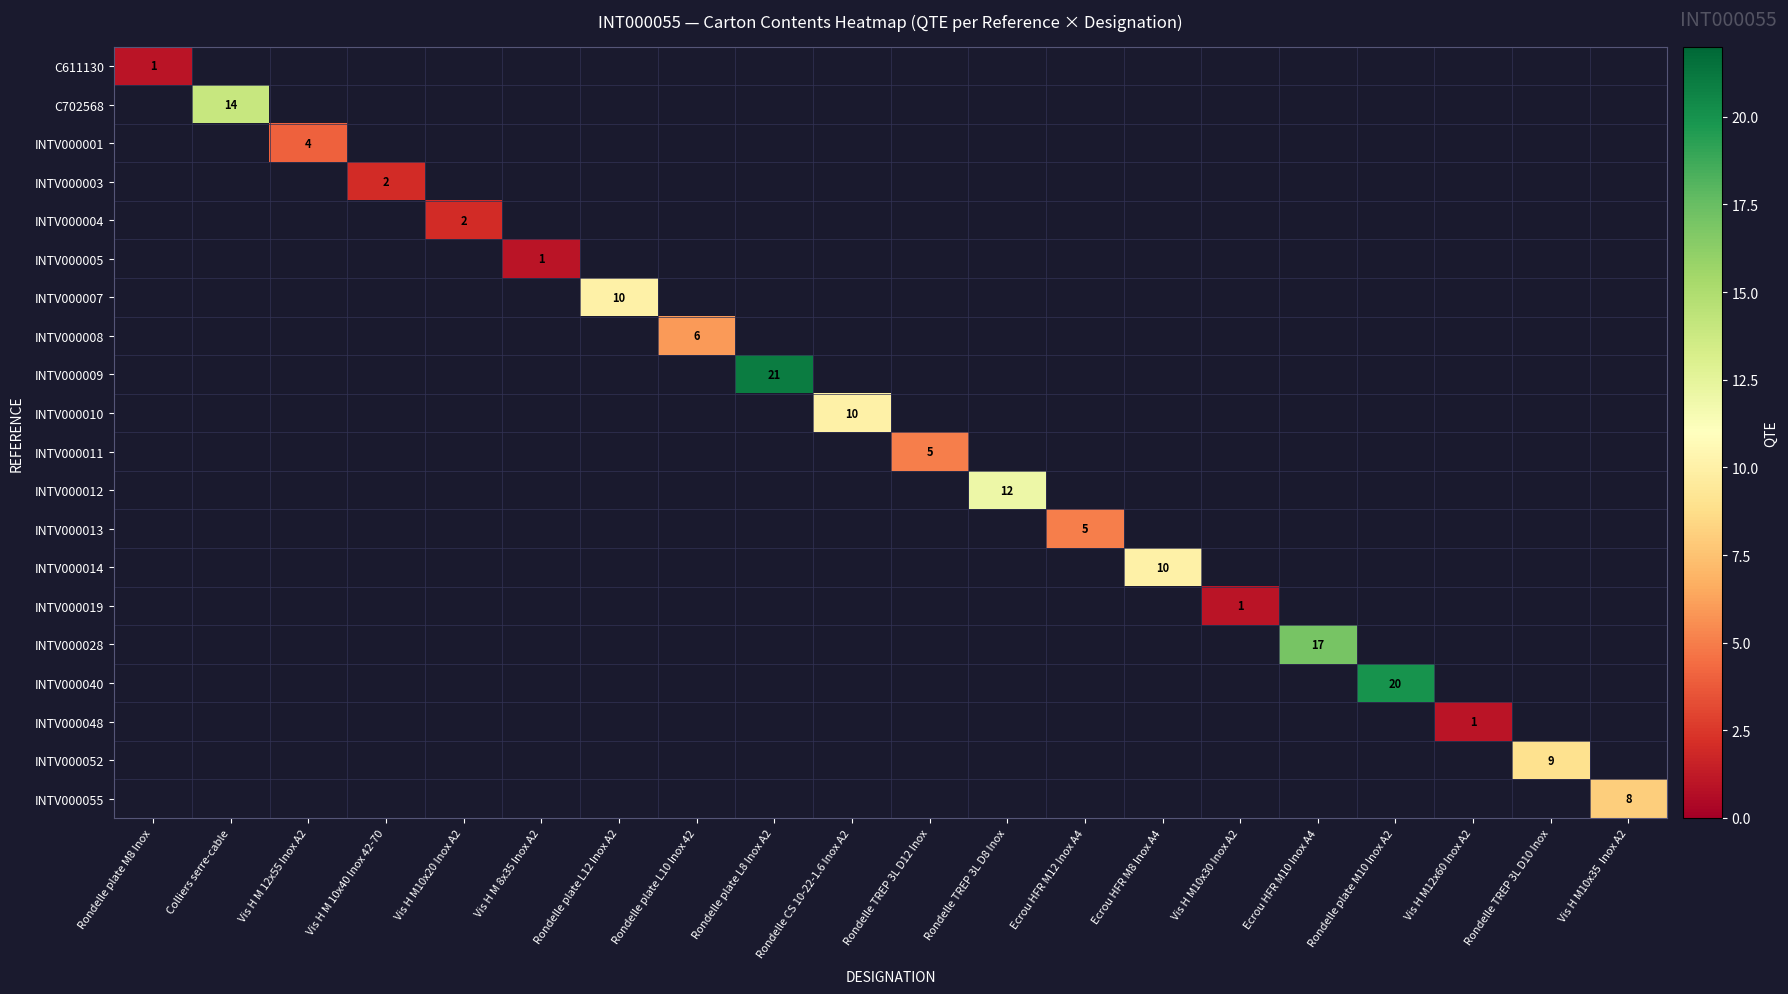

At which category is the sum across all series the highest?

Rondelle plate L8 Inox A2